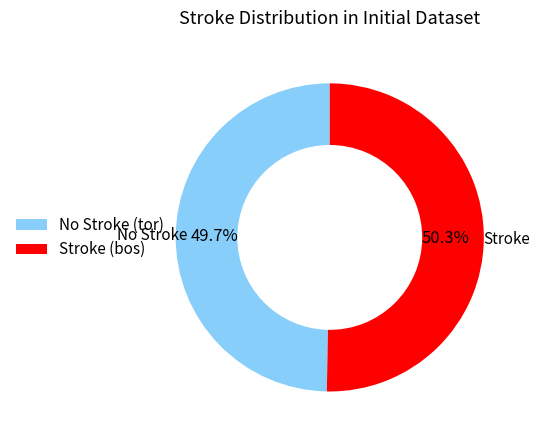

Do No Stroke (tor) and Stroke (bos) together represent more than half of the pie?

Yes